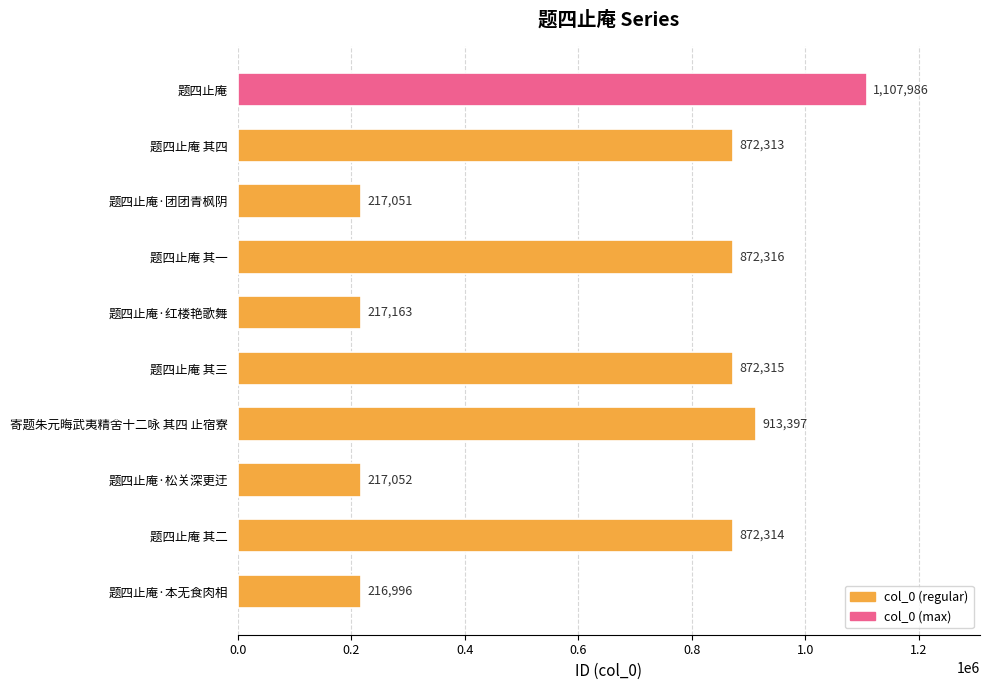

What position from the bottom is 题四止庵 其一?

7